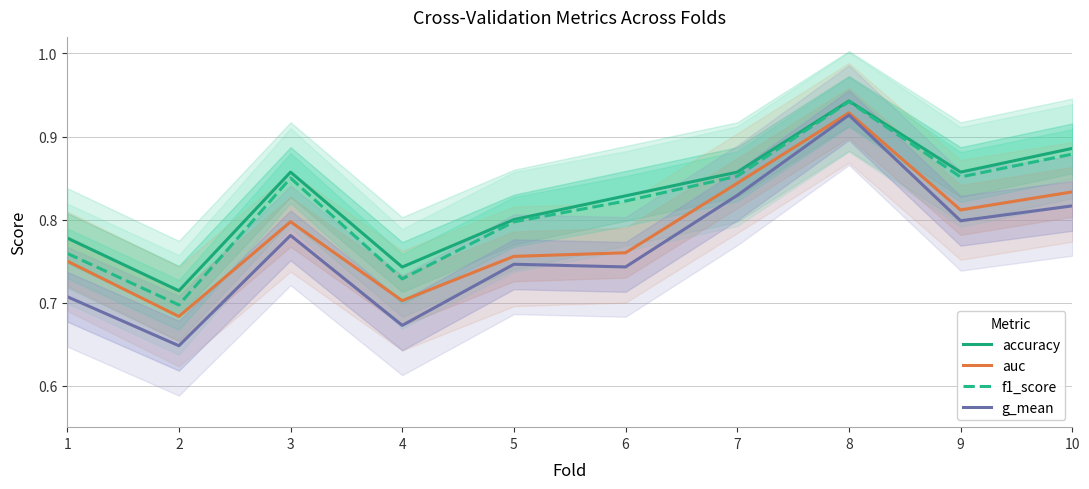

The value of auc at 7 is 0.8. True or false?

True